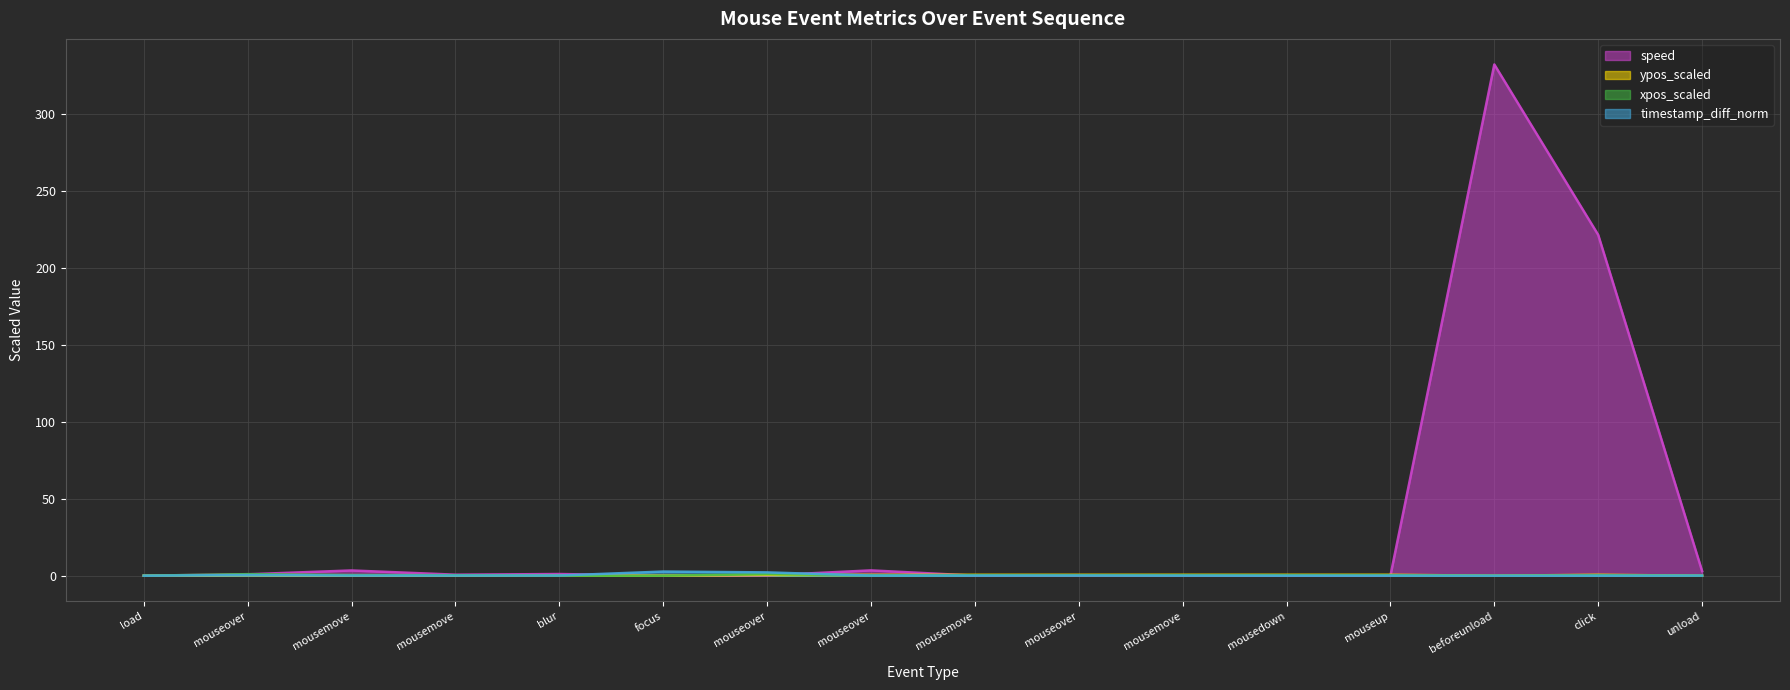

The ypos_scaled series shows 0.0 at load. True or false?

True